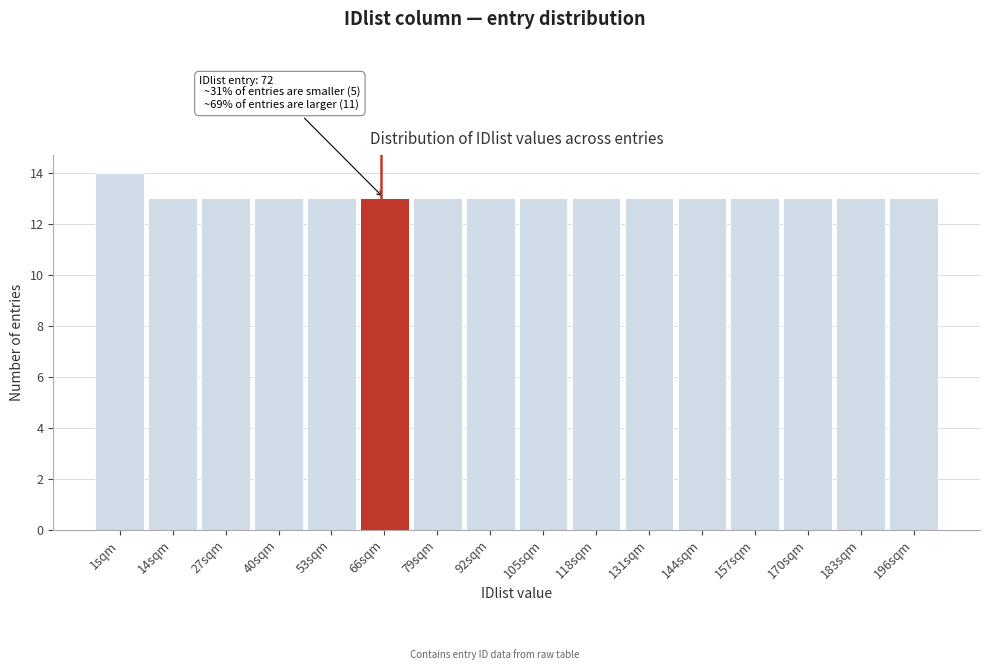

Reading left to right, what are all the values shown in this chart?

14	13	13	13	13	13	13	13	13	13	13	13	13	13	13	13